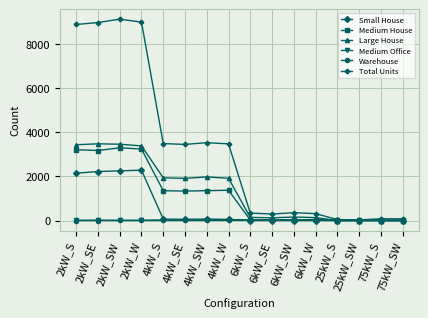

Which series ends up on top after the final intersection of Medium House and Warehouse?

Warehouse